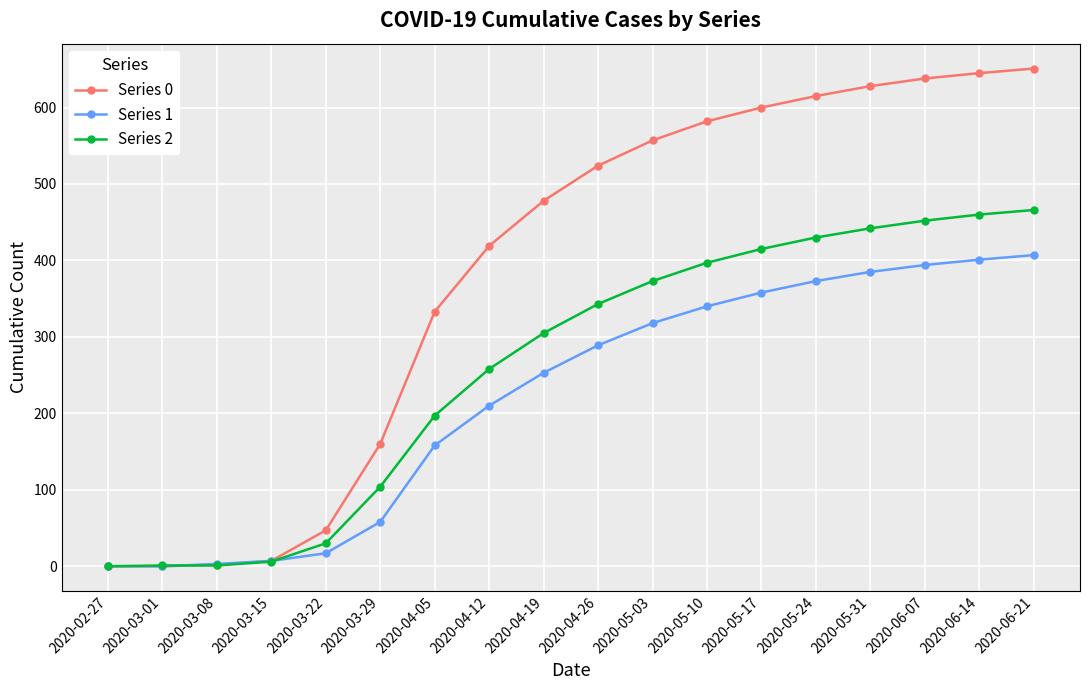

Rank the series by their average value, from lowest to highest.

Series 1, Series 2, Series 0